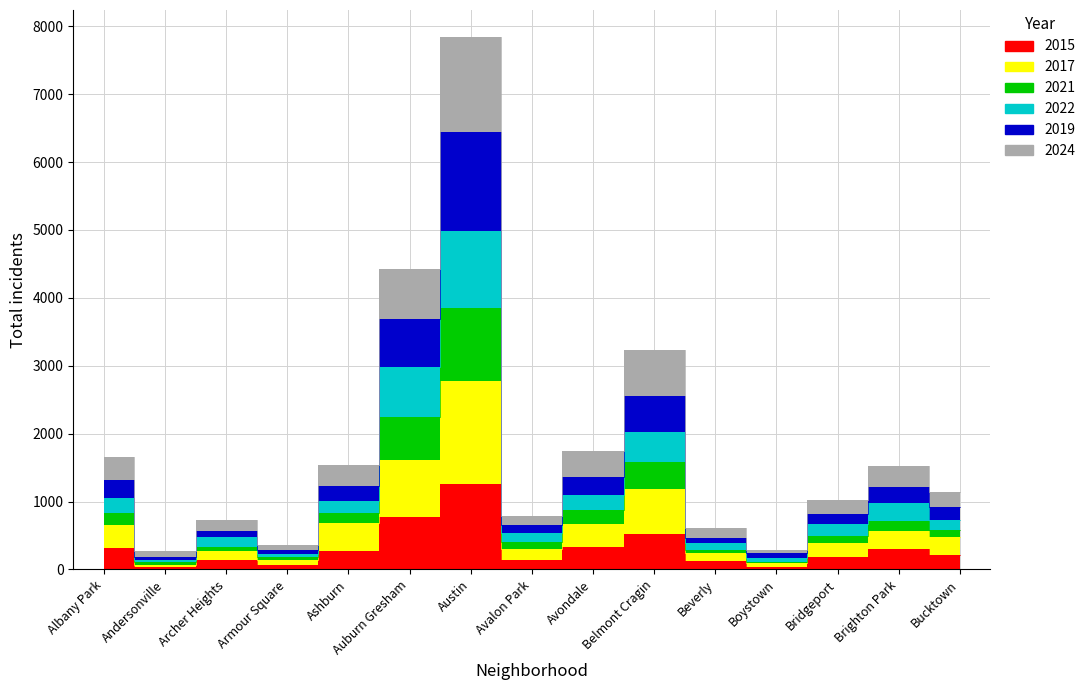

Which has a higher value, Avondale or Beverly?

Avondale